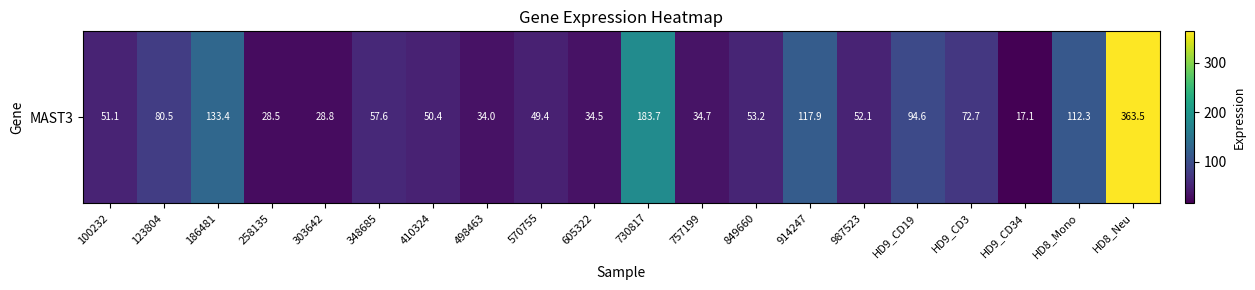

Reading right to left, what are all the values shown in this chart?

363.5	112.3	17.1	72.7	94.6	52.1	117.9	53.2	34.7	183.7	34.5	49.4	34.0	50.4	57.6	28.8	28.5	133.4	80.5	51.1